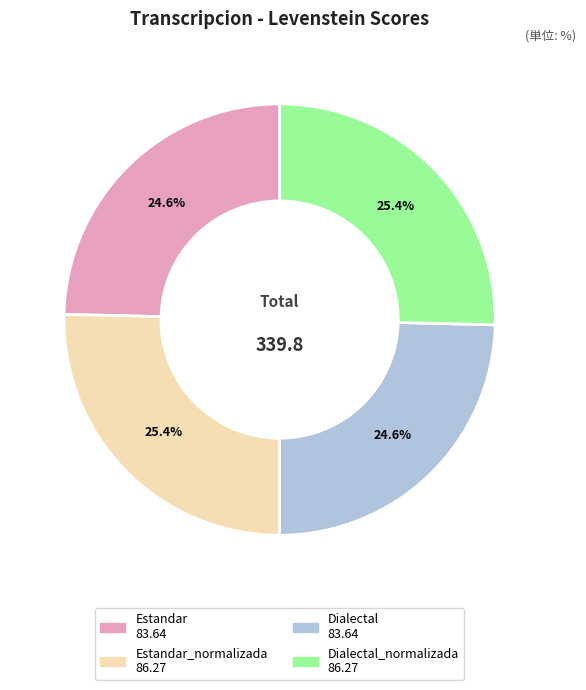

Does any single category account for the majority?

No